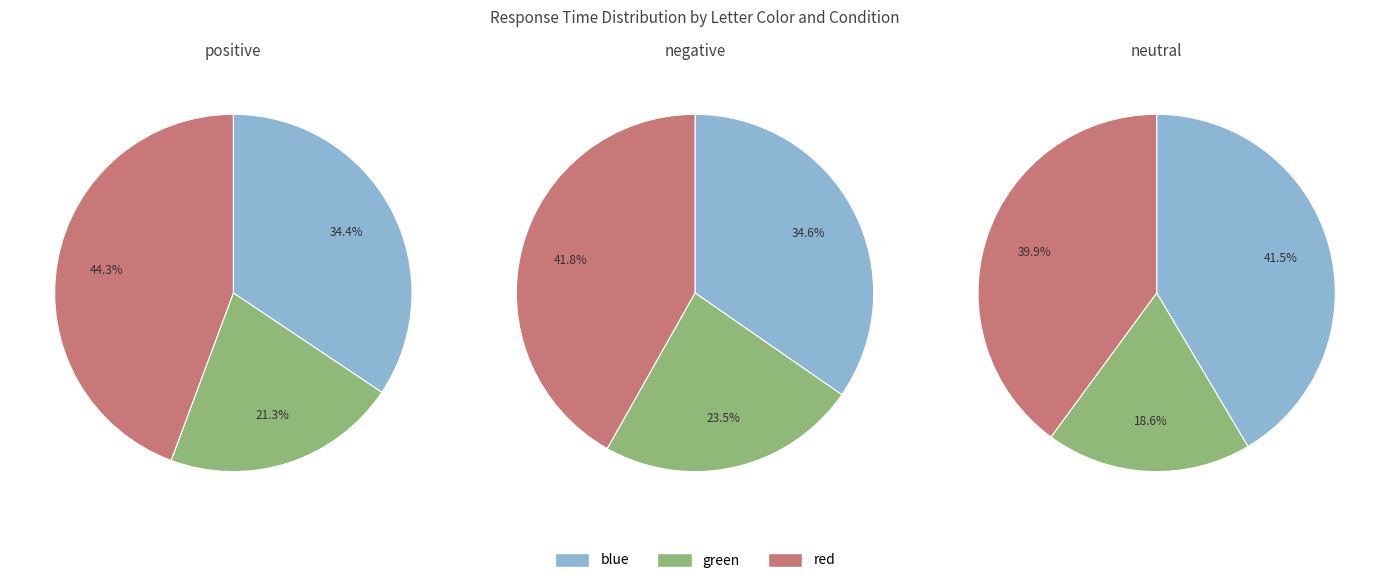

The neutral slice represents 43% of the pie. True or false?

False